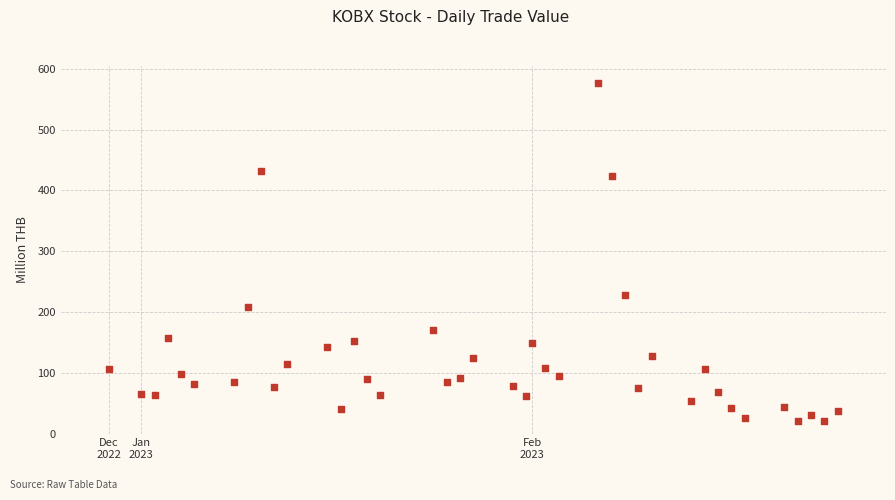

What is the range of Y values (max minus min)?

556.6